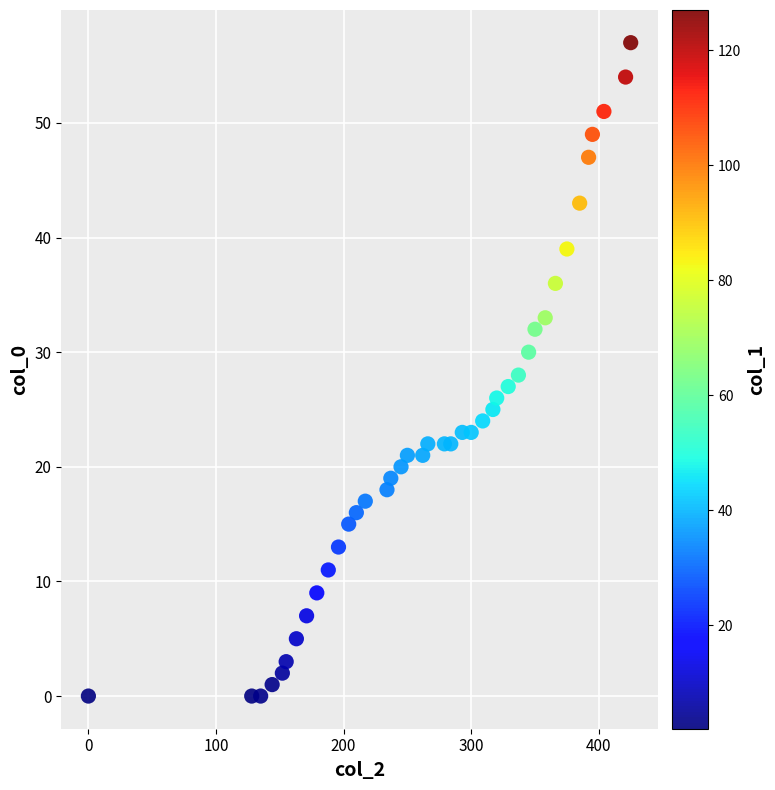

What is the range of X values (max minus min)?

425